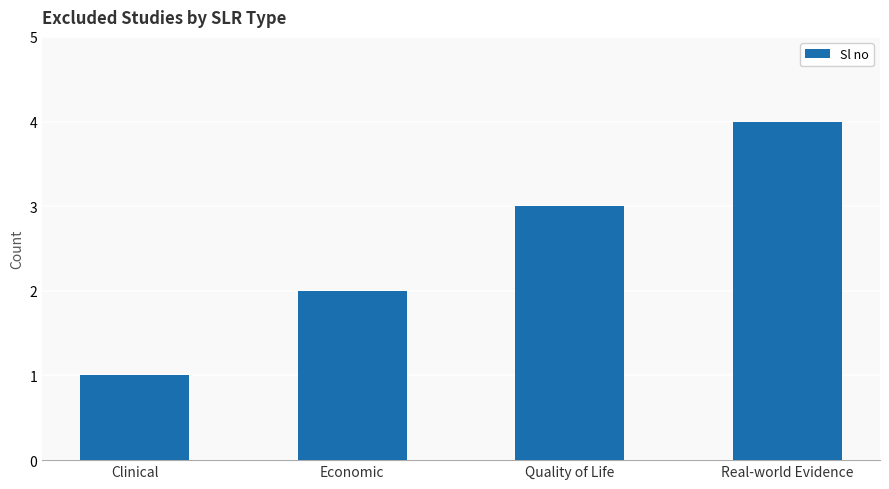

What is the difference between the second highest and minimum values?

2